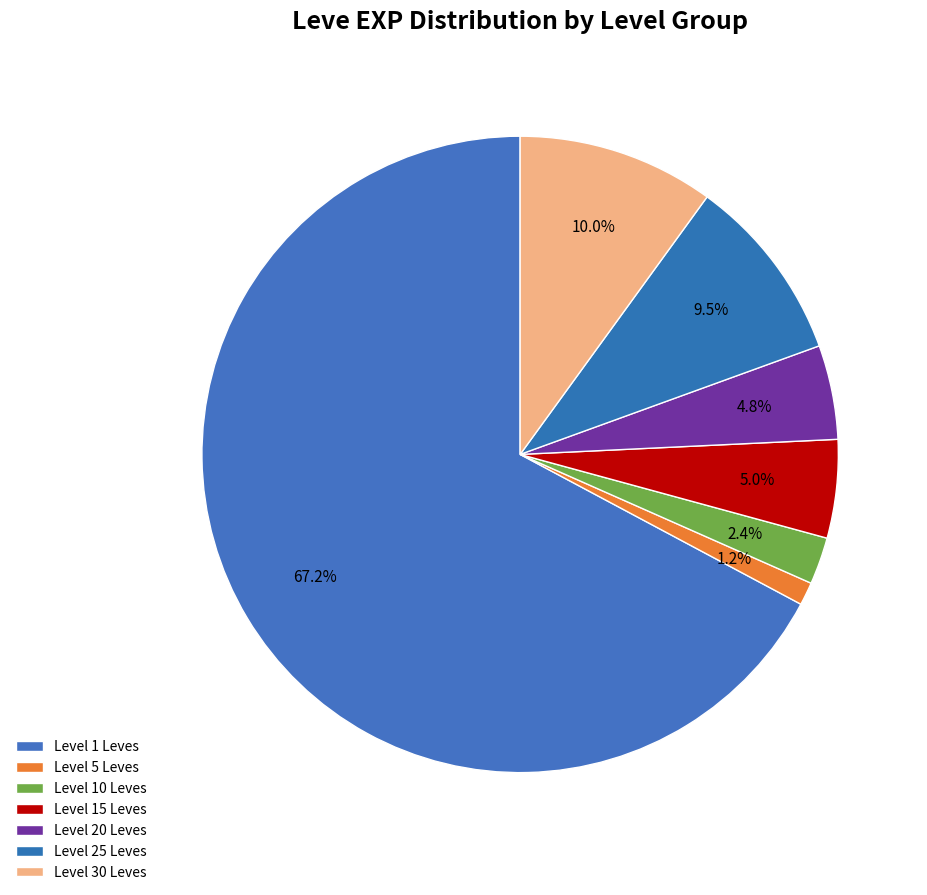

How many segments does this pie chart have?

7